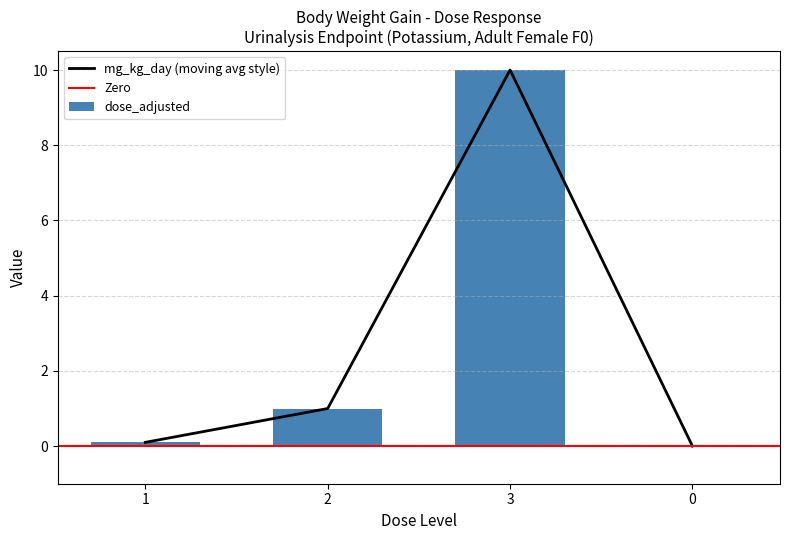

What is the approximate value of dose_adjusted at 2?

1.0